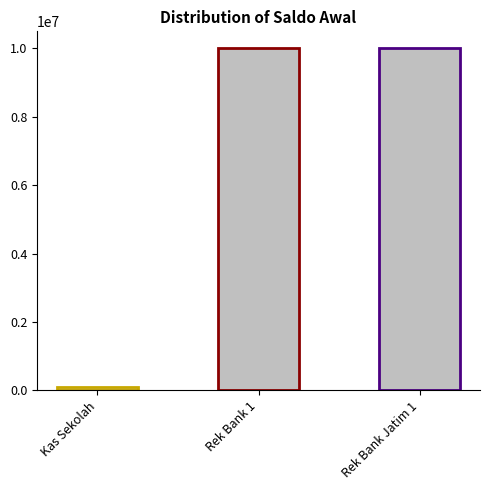

Is it true that the value at Rek Bank 1 is 10000000?

True